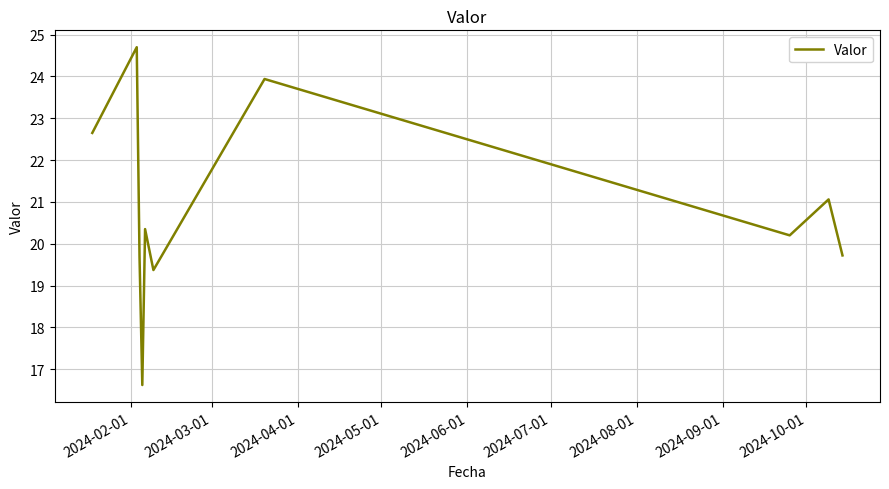

What is the difference between the maximum and minimum values?

8.1